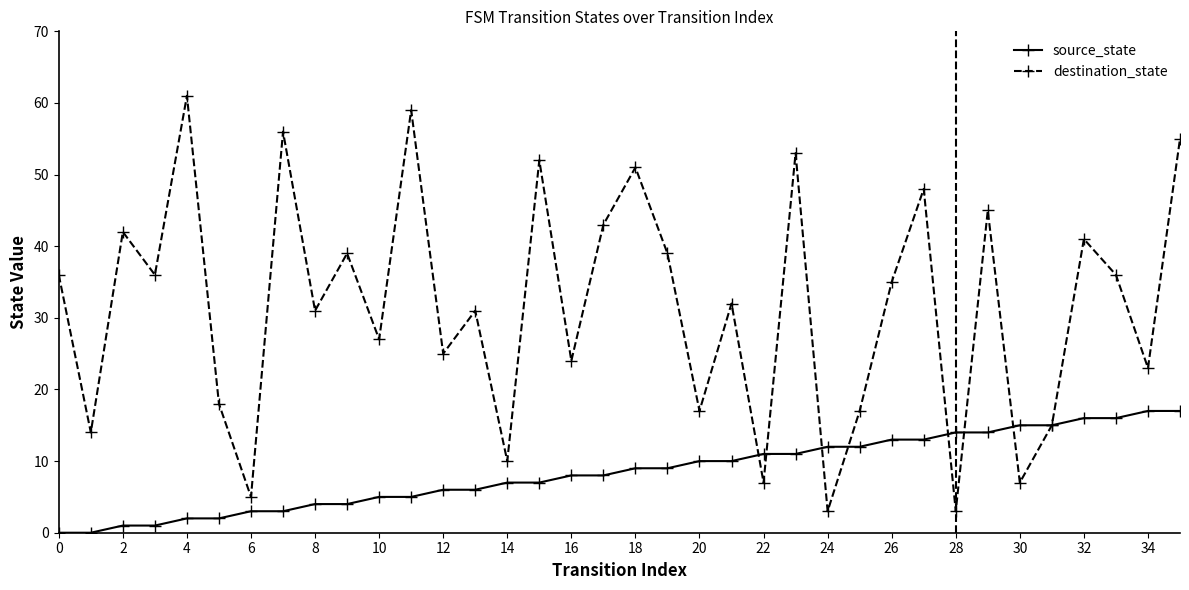

How many categories are shown in the chart?

36